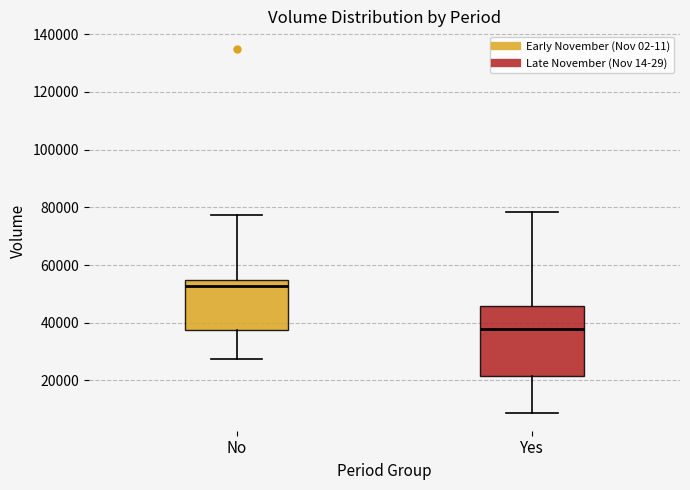

Which box's median line is the highest?

No